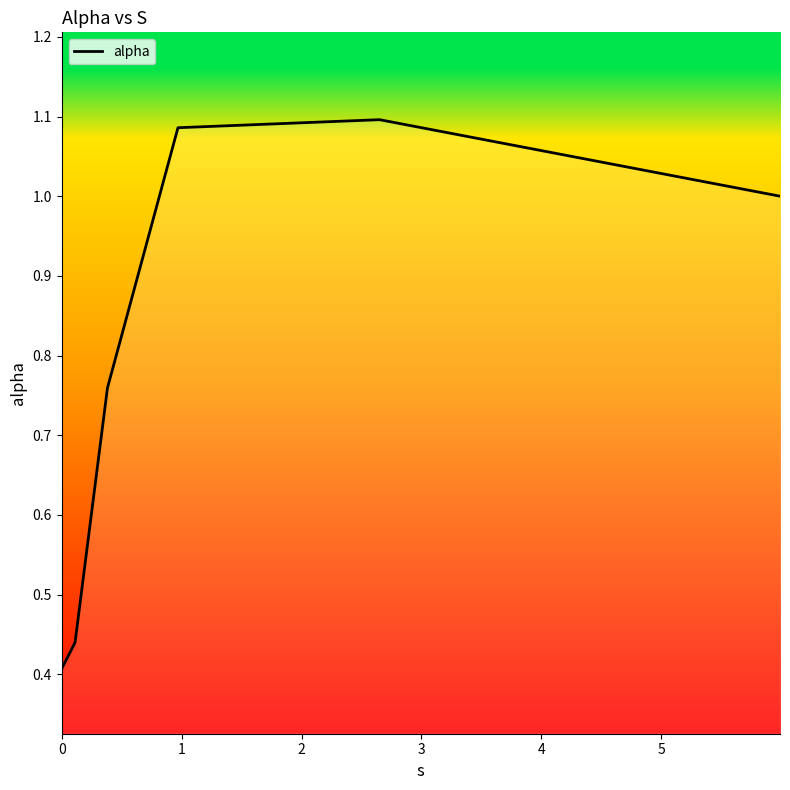

How many lines are shown in the chart?

1